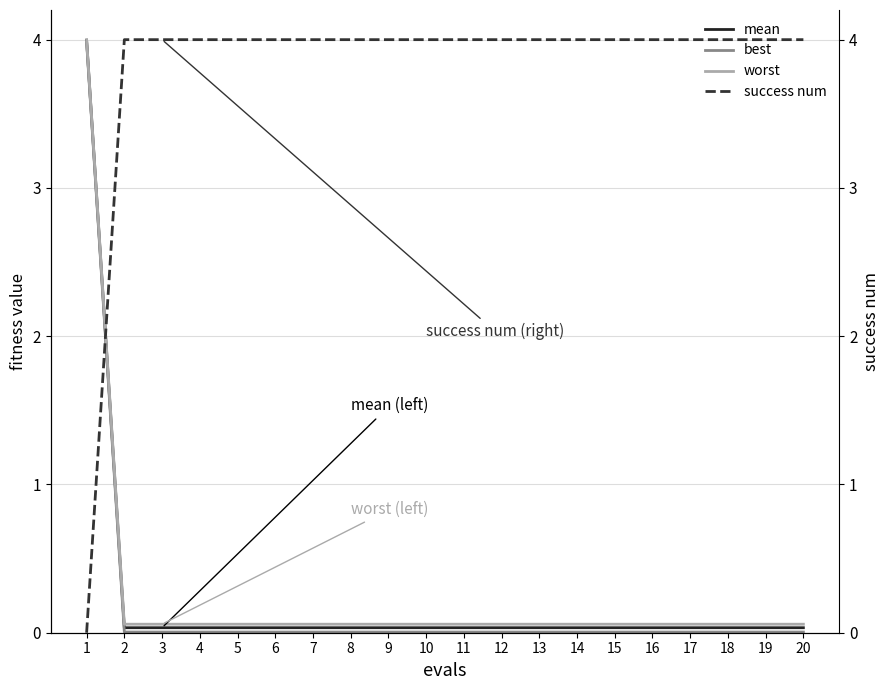

How many lines are shown in the chart?

4